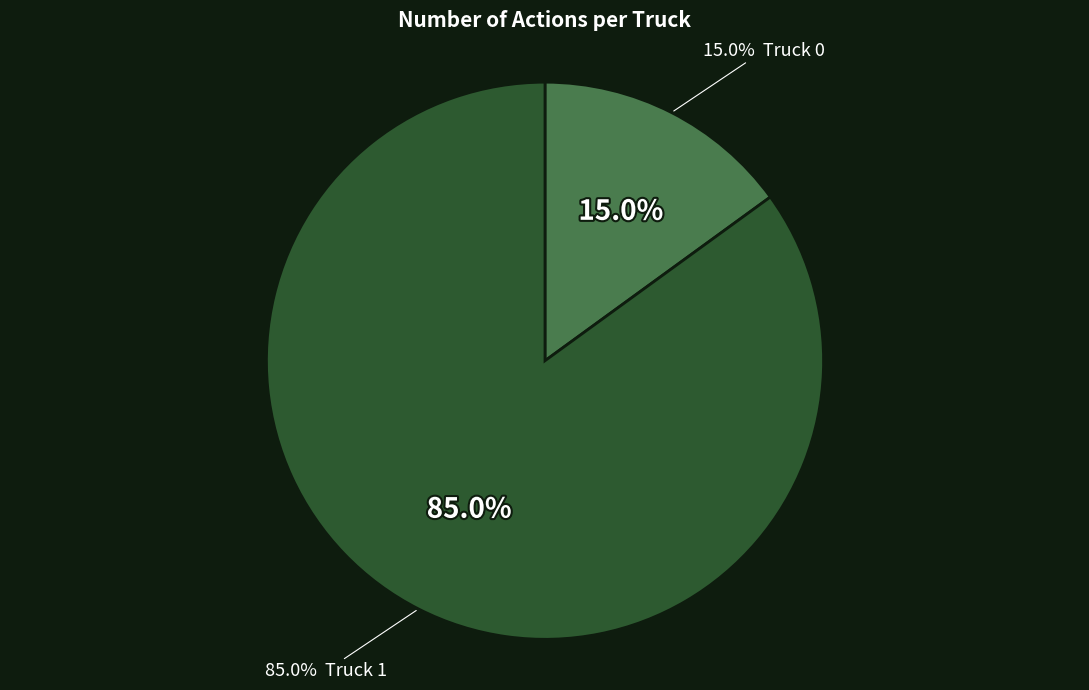

Does Truck 0 account for over 50% of the chart?

No